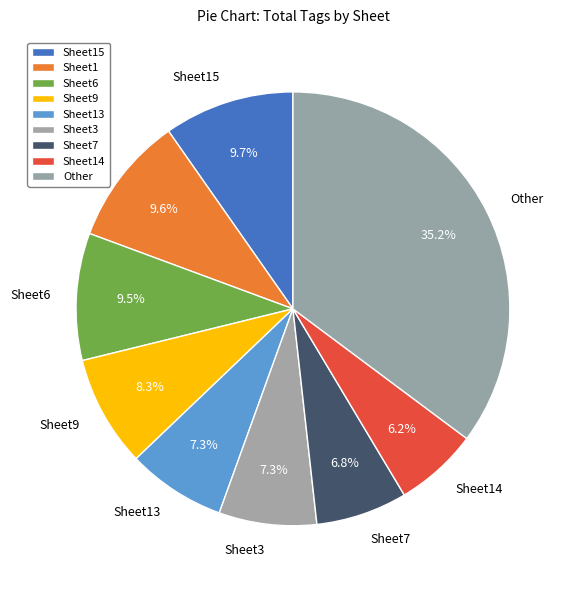

To the nearest percent, what is the difference between the largest and smallest slice percentages?

29%